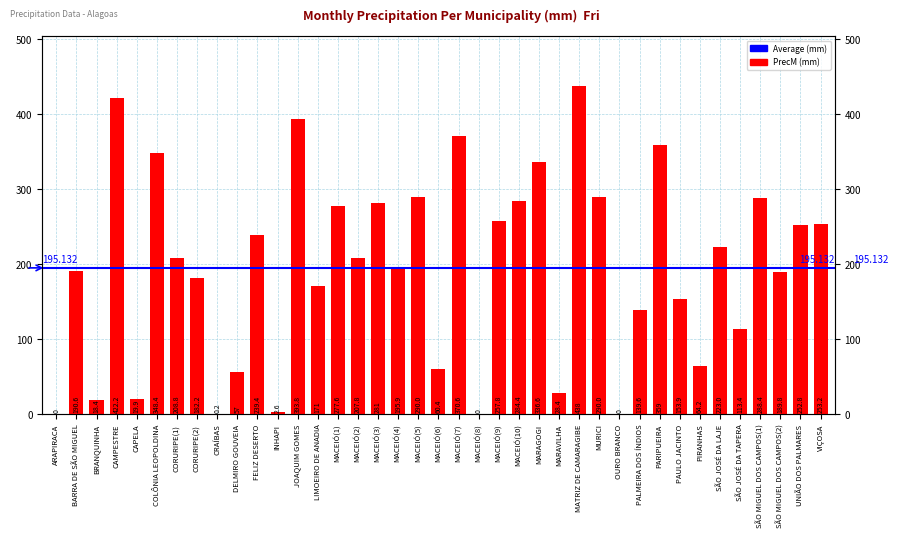

Reading right to left, list all the values displayed in this chart.

VIÇOSA=253.2	UNIÃO DOS PALMARES=252.8	SÃO MIGUEL DOS CAMPOS(2)=189.8	SÃO MIGUEL DOS CAMPOS(1)=288.4	SÃO JOSÉ DA TAPERA=113.4	SÃO JOSÉ DA LAJE=223.0	PIRANHAS=64.2	PAULO JACINTO=153.9	PARIPUEIRA=359.0	PALMEIRA DOS ÍNDIOS=139.6	OURO BRANCO=0.0	MURICI=290.0	MATRIZ DE CAMARAGIBE=438.0	MARAVILHA=28.4	MARAGOGI=336.6	MACEIÓ(10)=284.4	MACEIÓ(9)=257.8	MACEIÓ(8)=0.0	MACEIÓ(7)=370.6	MACEIÓ(6)=60.4	MACEIÓ(5)=290.0	MACEIÓ(4)=195.9	MACEIÓ(3)=281.0	MACEIÓ(2)=207.8	MACEIÓ(1)=277.6	LIMOEIRO DE ANADIA=171.0	JOAQUIM GOMES=393.8	INHAPI=2.6	FELIZ DESERTO=239.4	DELMIRO GOUVEIA=57.0	CRAÍBAS=0.2	CORURIPE(2)=182.2	CORURIPE(1)=208.8	COLÔNIA LEOPOLDINA=348.4	CAPELA=19.9	CAMPESTRE=422.2	BRANQUINHA=18.4	BARRA DE SÃO MIGUEL=190.6	ARAPIRACA=0.0